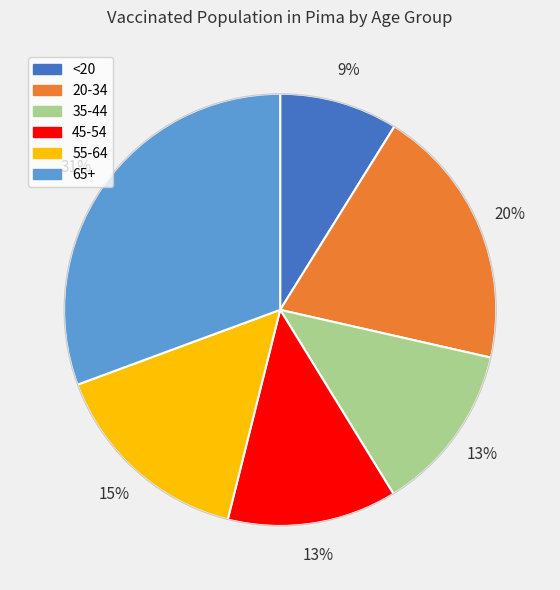

To the nearest percent, what percentage of the pie is 45-54?

13%